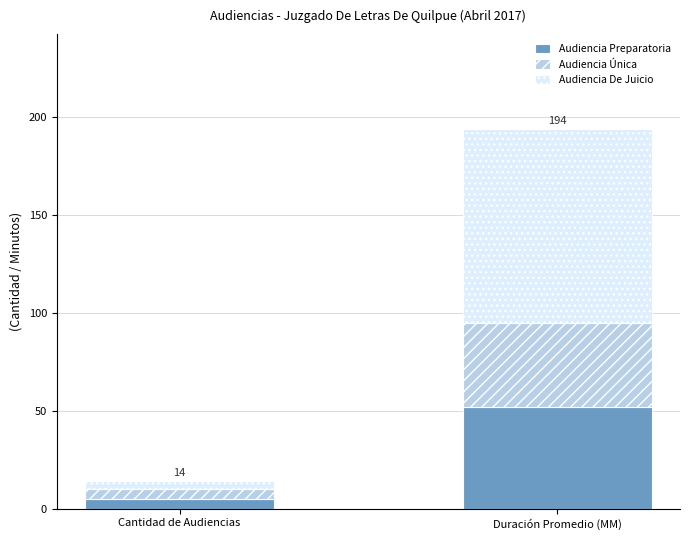

At which category is the sum across all series the highest?

Duración Promedio (MM)